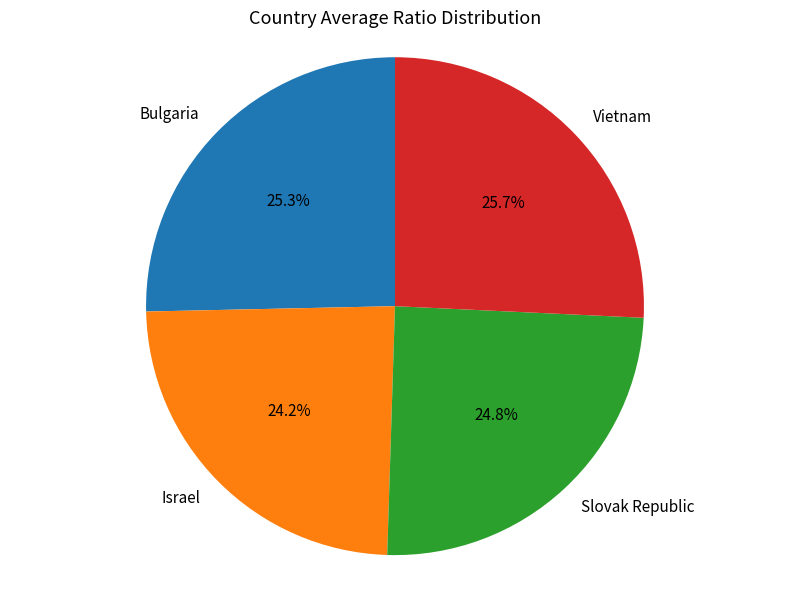

Which slice is the smallest?

Israel